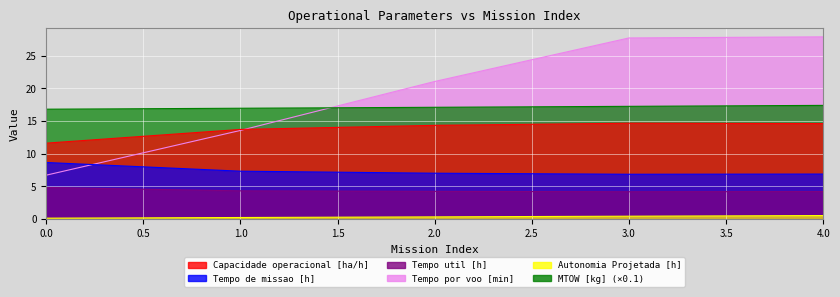

True or false: Tempo por voo [min] and Tempo de missao [h] intersect in this chart.

True